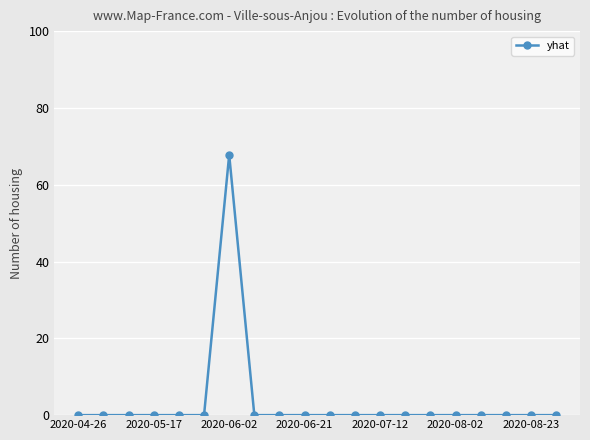

True or false: there are more than 0 points higher than both neighbors.

True